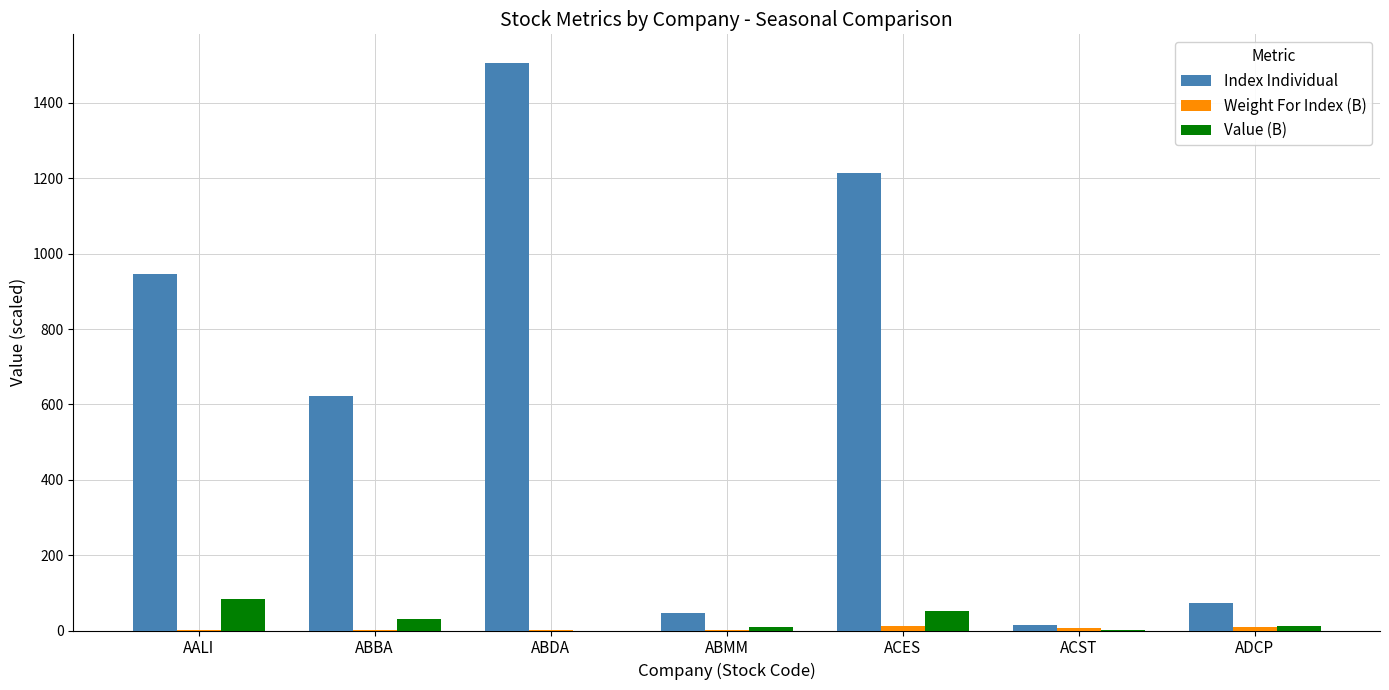

What is the sum of all Index Individual values?

4422.2